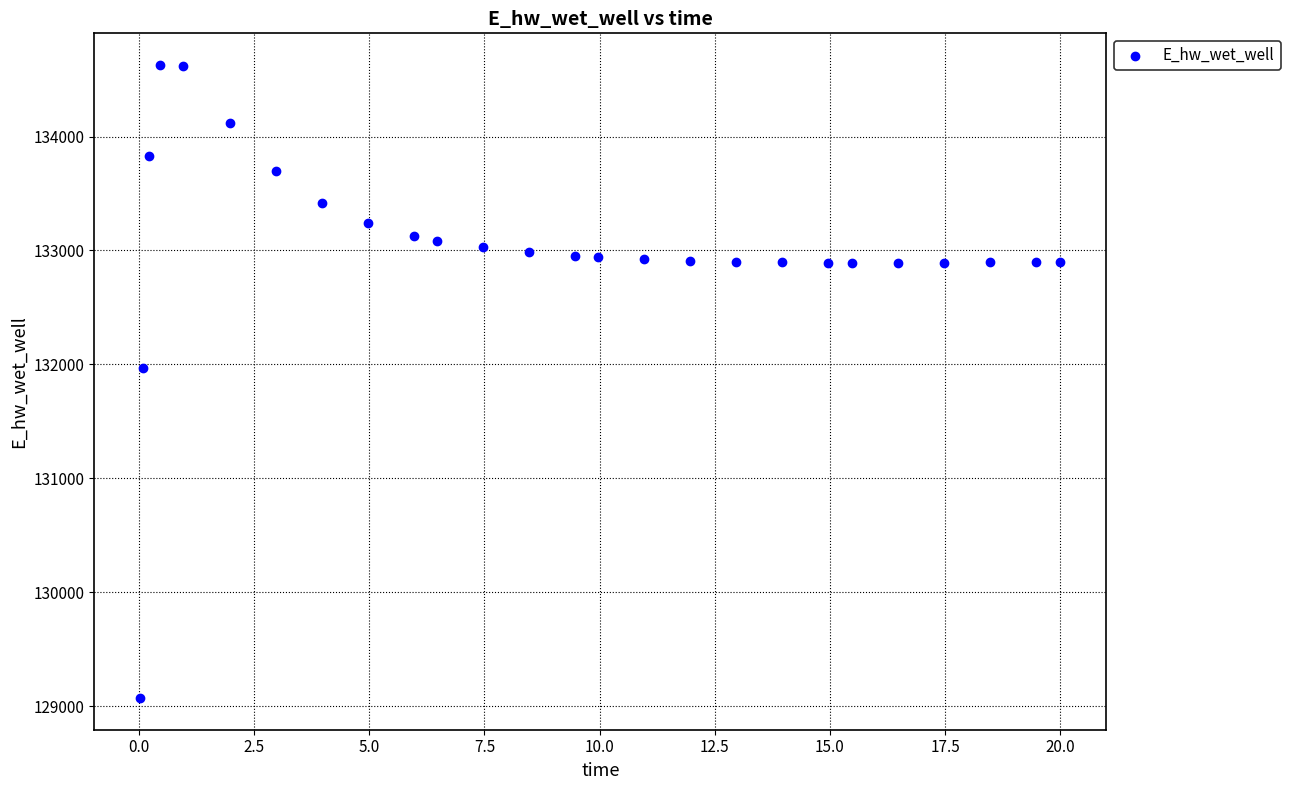

What is the range of Y values (max minus min)?

5557.8